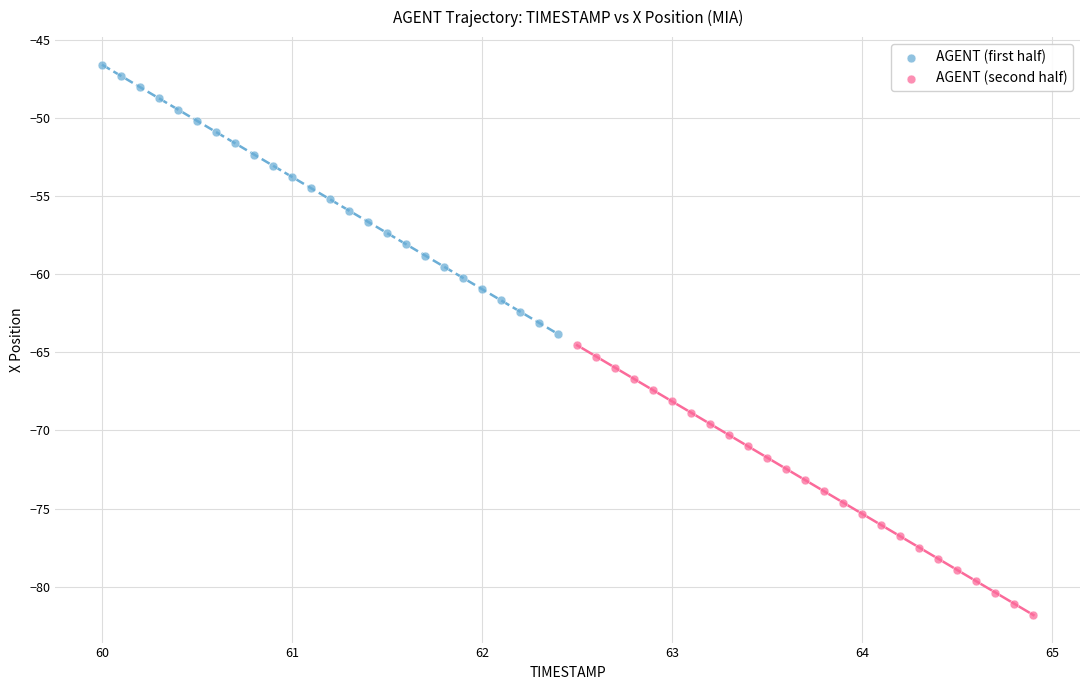

Which series reaches the maximum Y coordinate?

AGENT (first half)